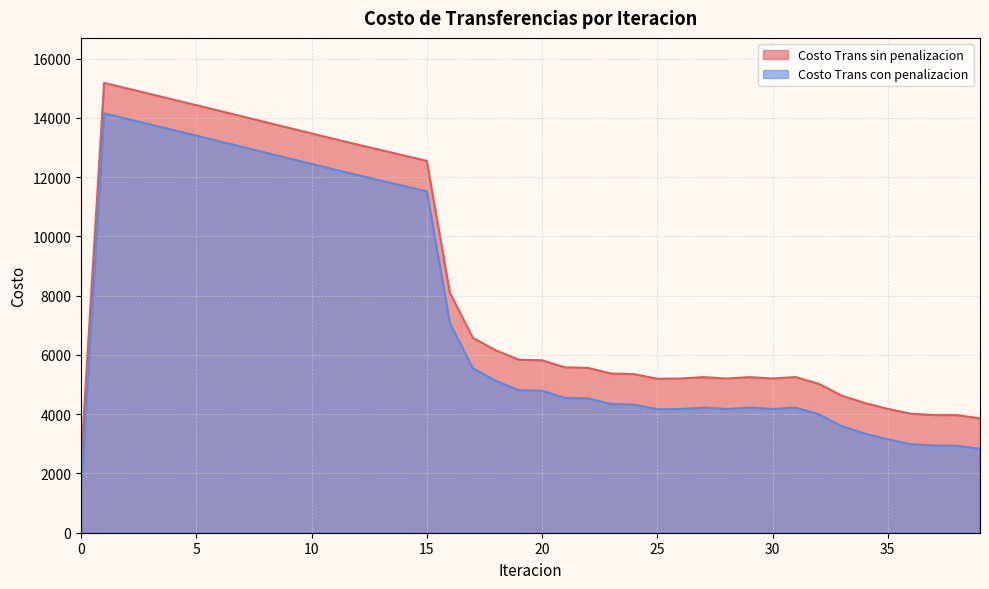

What is the smallest value displayed?

1415.3